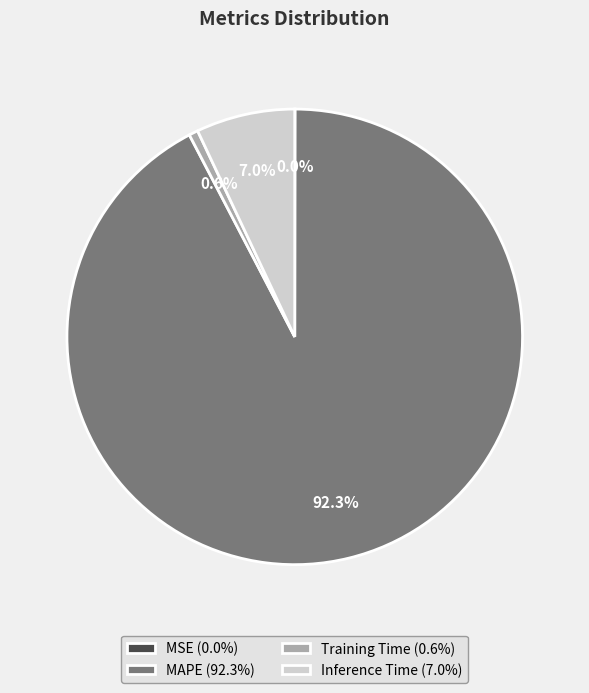

To the nearest percent, what is the average slice percentage?

25%